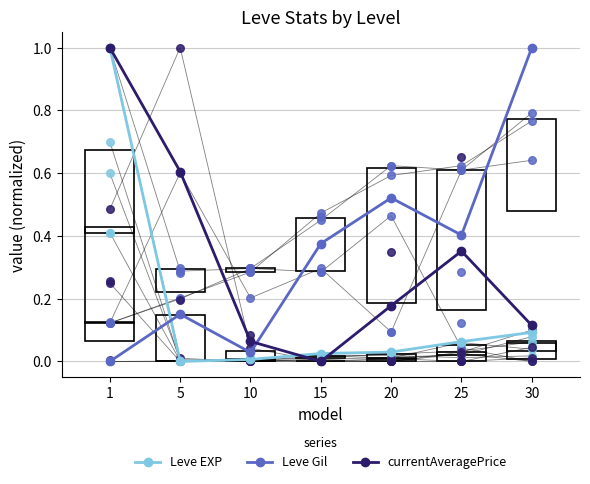

Which series reaches the minimum Y coordinate?

Leve EXP